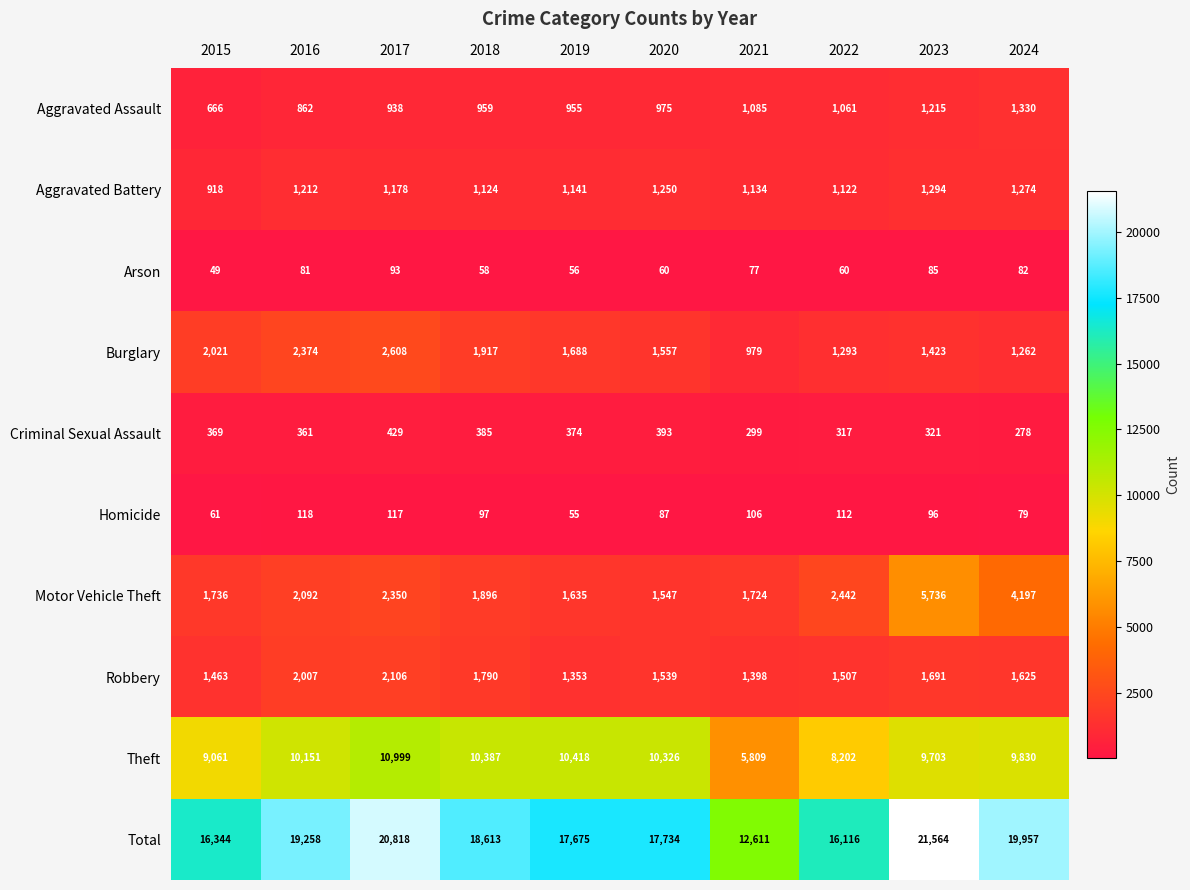

What is the highest value of the Burglary series?

2608